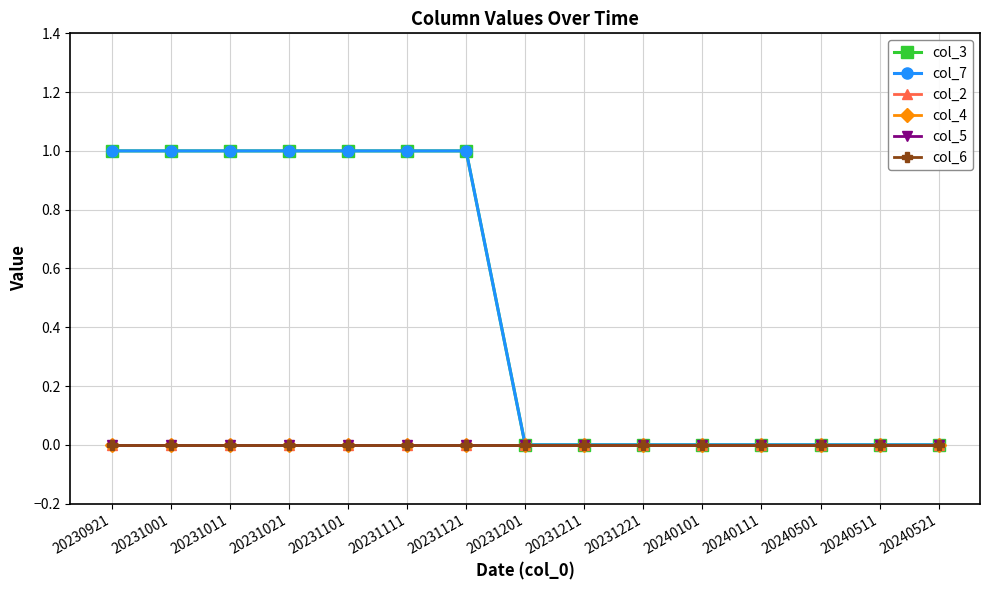

Is this an area chart (filled region under the line)?

No